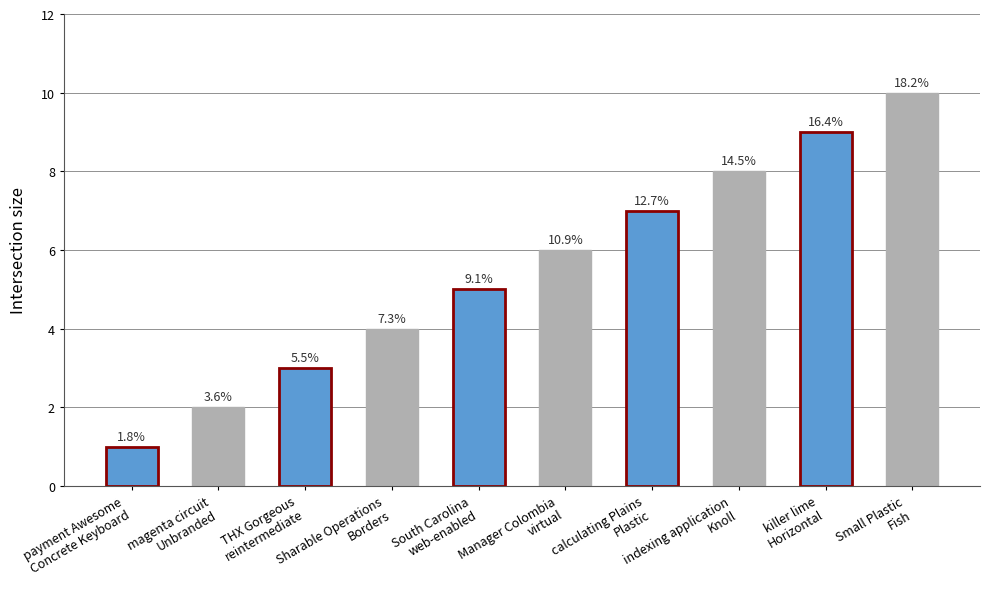

What is the average value?

6